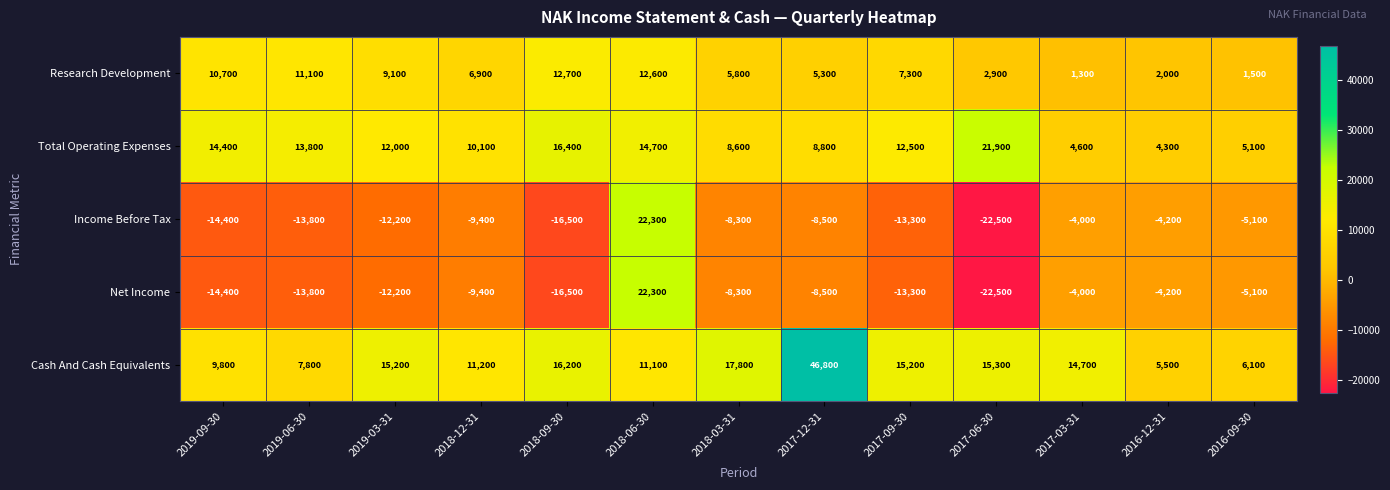

At which category is the sum across all series the highest?

2018-06-30